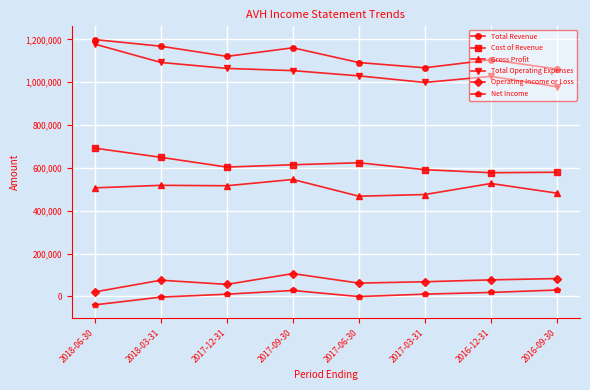

Rank the series at 2016-12-31 from lowest to highest value.

Net Income, Operating Income or Loss, Gross Profit, Cost of Revenue, Total Operating Expenses, Total Revenue